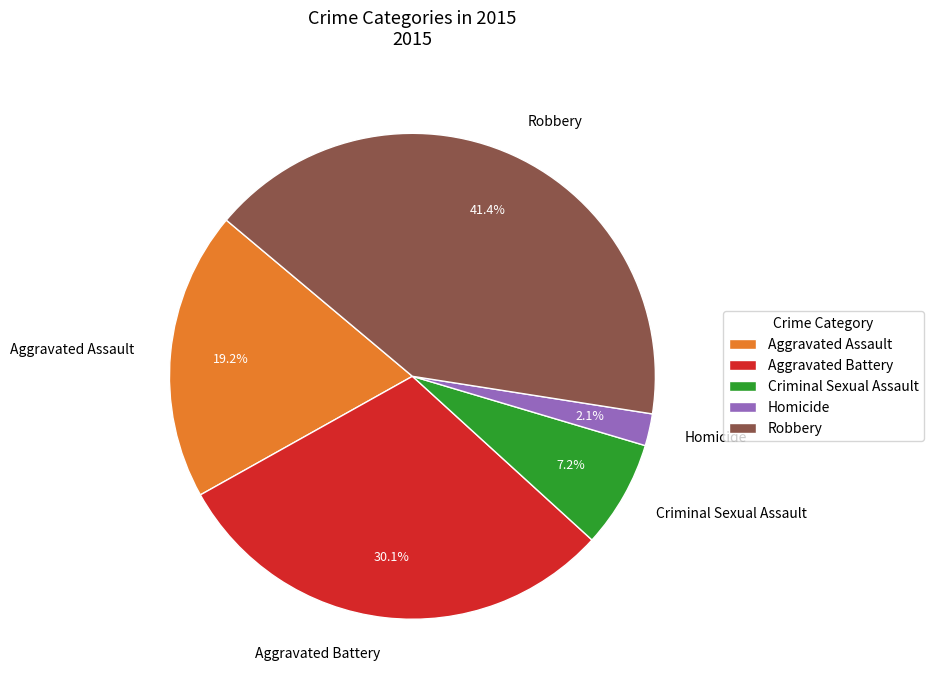

To the nearest percent, what is the difference between the largest and smallest slice percentages?

39%